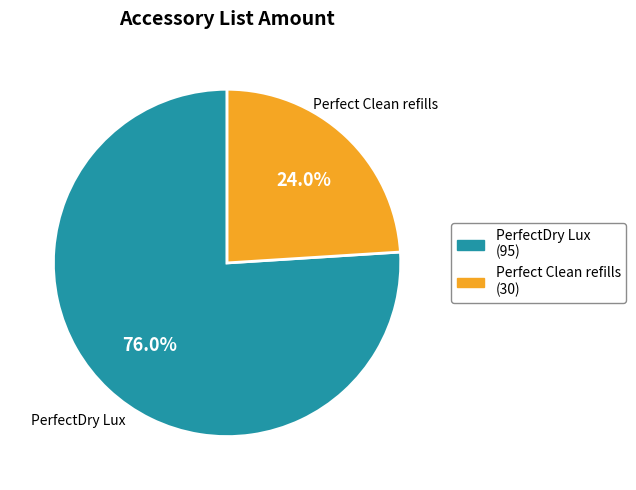

Is there a majority slice in this chart?

Yes